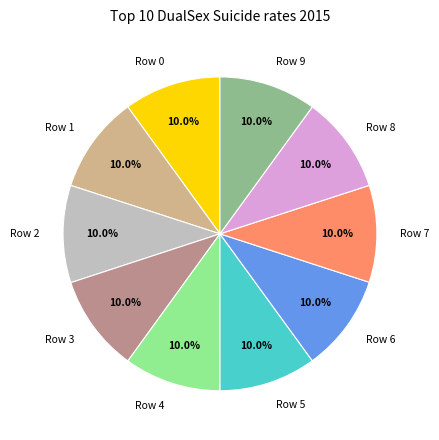

Combined, what portion of the pie is Row 5 and Row 2?

20.0%